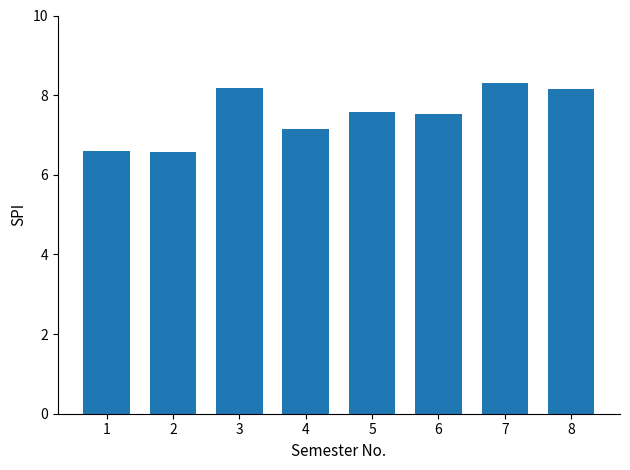

Read the value at 8.

8.2